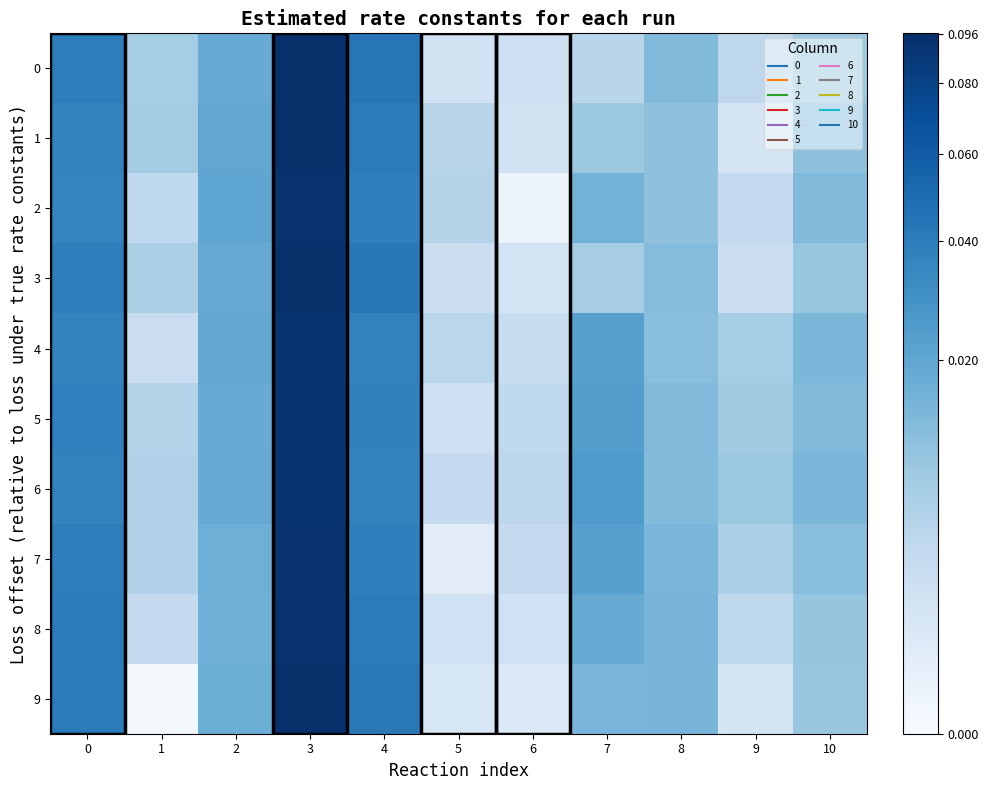

Reading left to right, list all the values displayed in this chart.

0: 0=0.0	1=0.0	2=0.0	3=0.1	4=0.0	5=0.0	6=0.0	7=0.0	8=0.0	9=0.0	10=0.0
1: 0=0.0	1=0.0	2=0.0	3=0.1	4=0.0	5=0.0	6=0.0	7=0.0	8=0.0	9=0.0	10=0.0
2: 0=0.0	1=0.0	2=0.0	3=0.1	4=0.0	5=0.0	6=0.0	7=0.0	8=0.0	9=0.0	10=0.0
3: 0=0.0	1=0.0	2=0.0	3=0.1	4=0.0	5=0.0	6=0.0	7=0.0	8=0.0	9=0.0	10=0.0
4: 0=0.0	1=0.0	2=0.0	3=0.1	4=0.0	5=0.0	6=0.0	7=0.0	8=0.0	9=0.0	10=0.0
5: 0=0.0	1=0.0	2=0.0	3=0.1	4=0.0	5=0.0	6=0.0	7=0.0	8=0.0	9=0.0	10=0.0
6: 0=0.0	1=0.0	2=0.0	3=0.1	4=0.0	5=0.0	6=0.0	7=0.0	8=0.0	9=0.0	10=0.0
7: 0=0.0	1=0.0	2=0.0	3=0.1	4=0.0	5=0.0	6=0.0	7=0.0	8=0.0	9=0.0	10=0.0
8: 0=0.0	1=0.0	2=0.0	3=0.1	4=0.0	5=0.0	6=0.0	7=0.0	8=0.0	9=0.0	10=0.0
9: 0=0.0	1=0.0	2=0.0	3=0.1	4=0.0	5=0.0	6=0.0	7=0.0	8=0.0	9=0.0	10=0.0